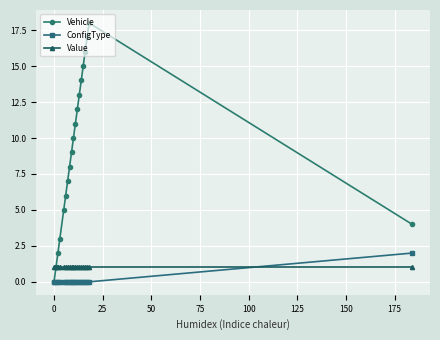

True or false: Vehicle has more than 2 points higher than both neighbors.

False